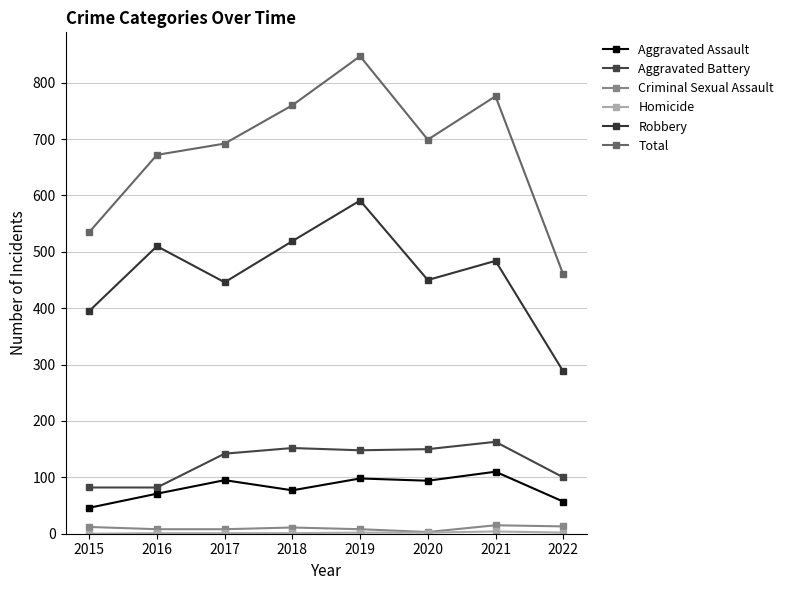

What is the average value of the Aggravated Assault series?

81